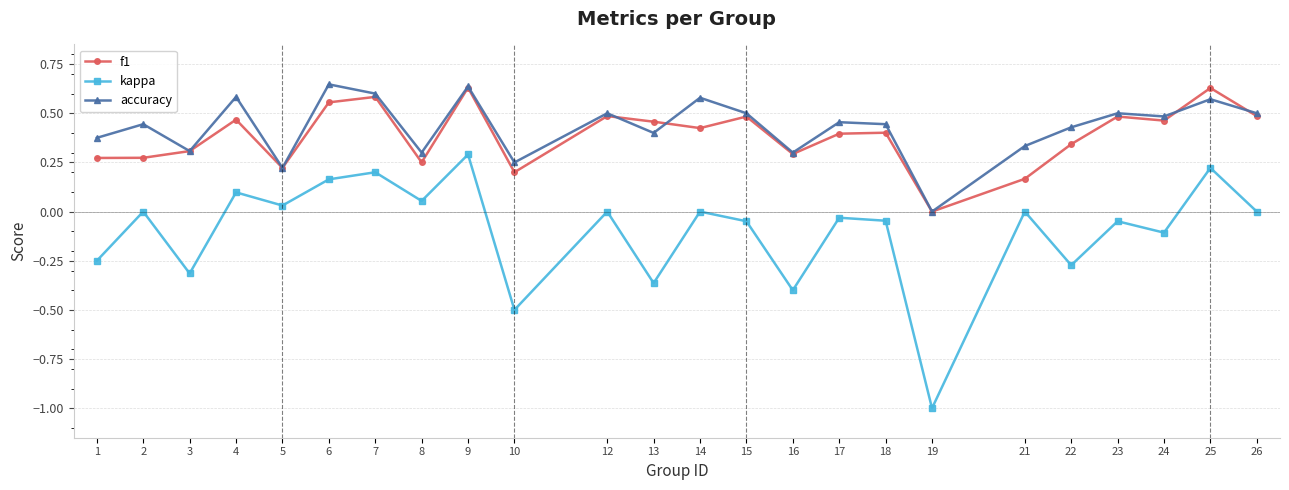

How many categories are shown in the chart?

24